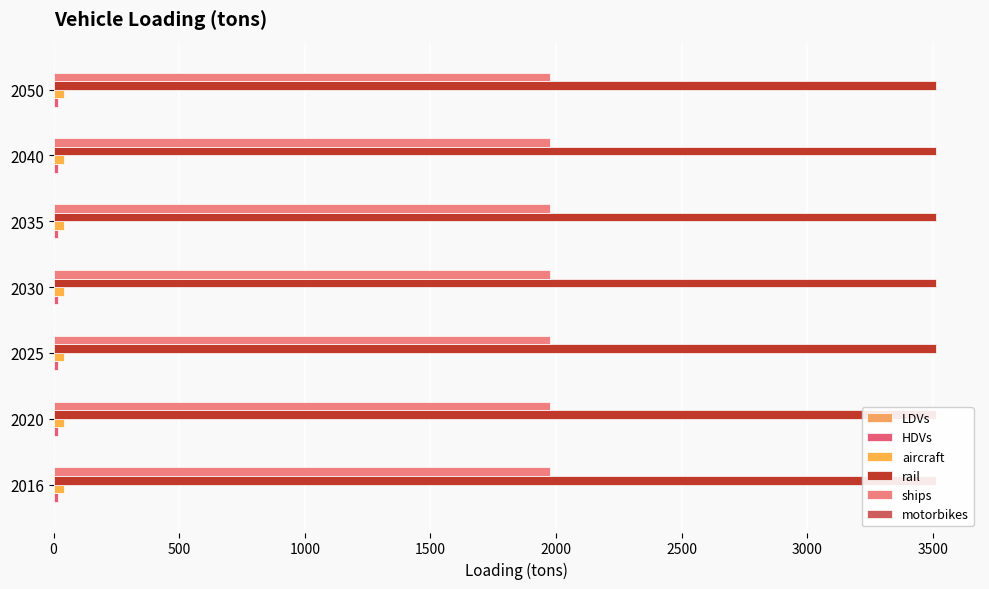

True or false: rail has a value of 3512.4 at 2020.

True